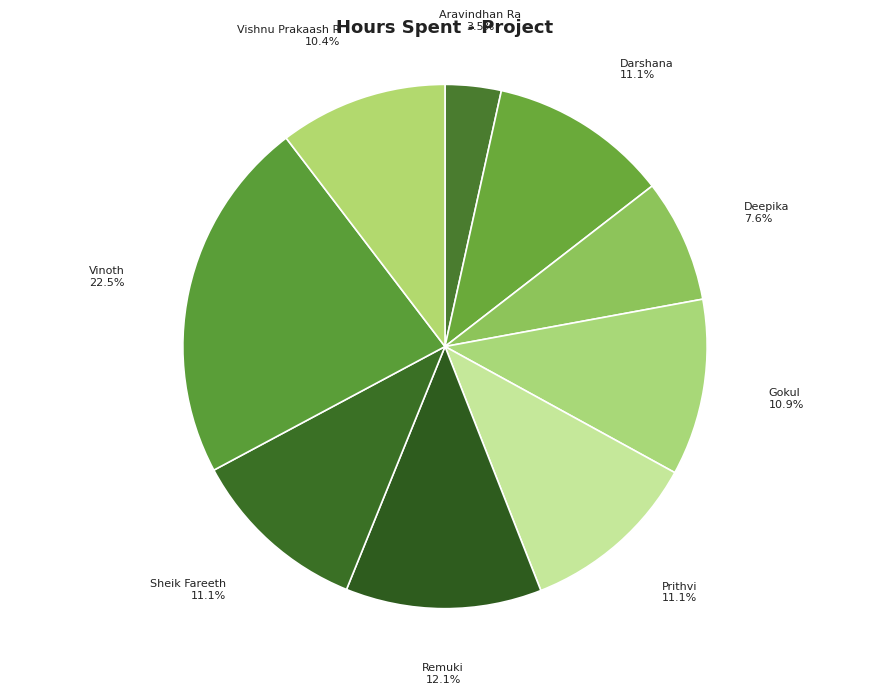

Combined, what portion of the pie is Gokul and Vishnu Prakaash R?

21.2%